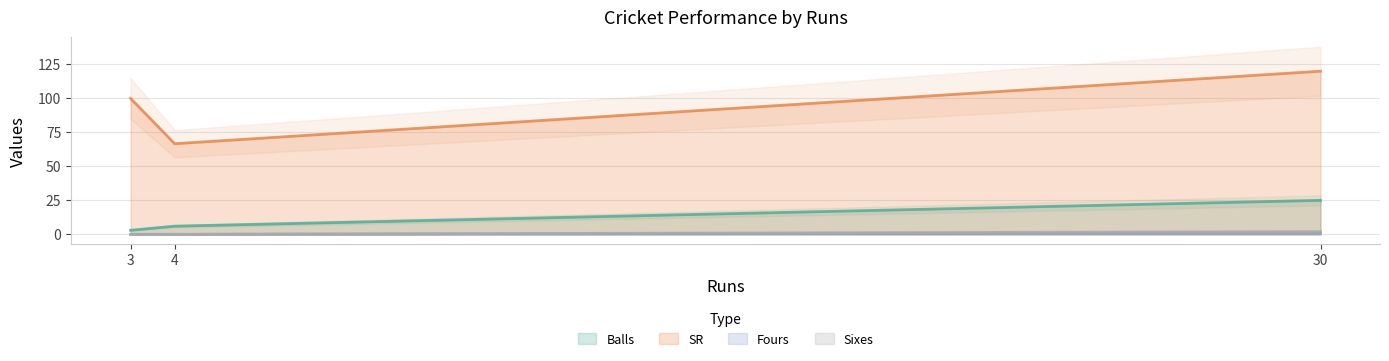

Rank the categories by SR value from highest to lowest.

30, 3, 4